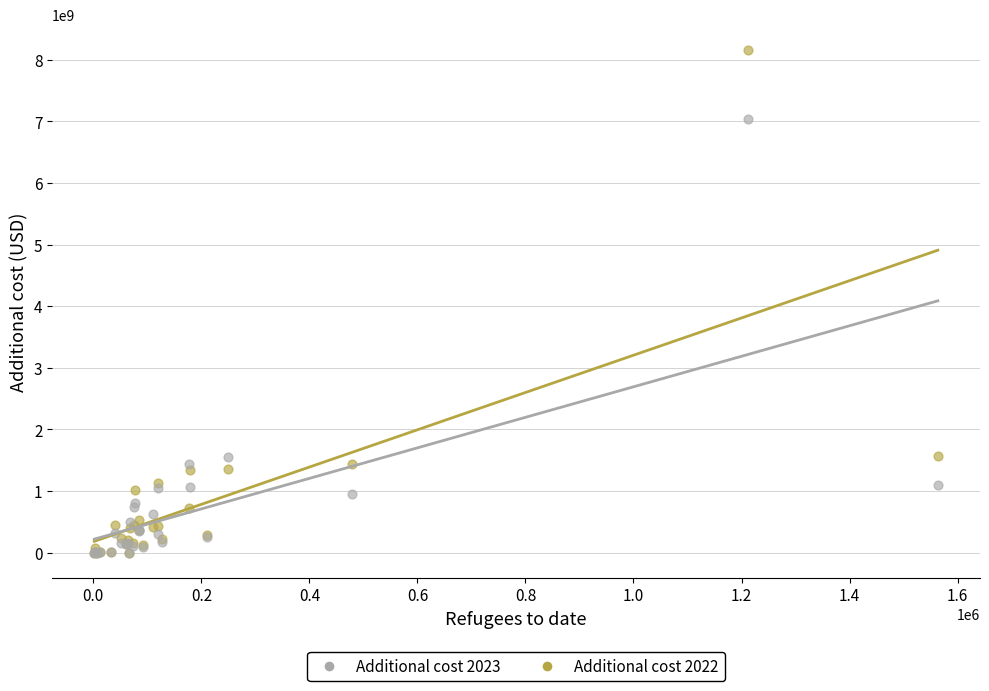

Which series has the widest spread of Y values?

Additional cost 2022